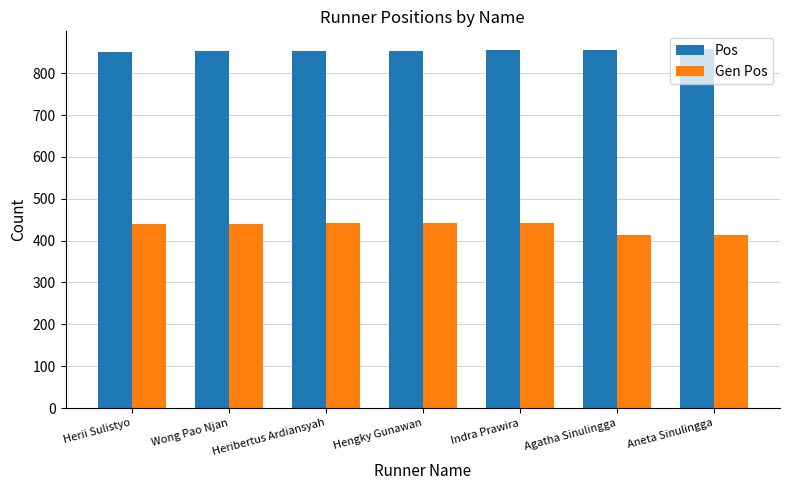

What is the spread (max minus min) of values at Indra Prawira?

412